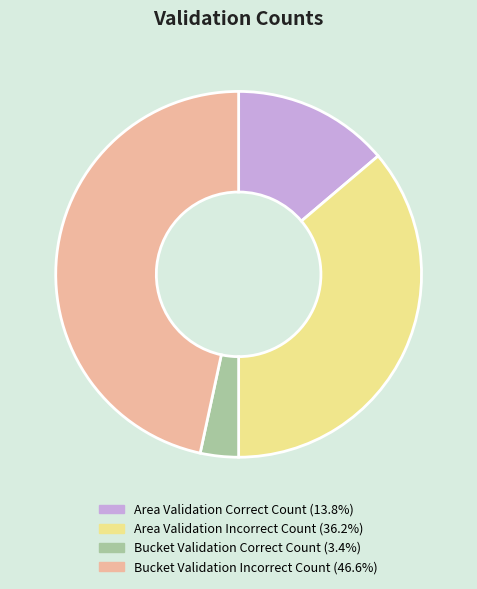

Do Area Validation Incorrect Count and Bucket Validation Correct Count together represent more than half of the pie?

No